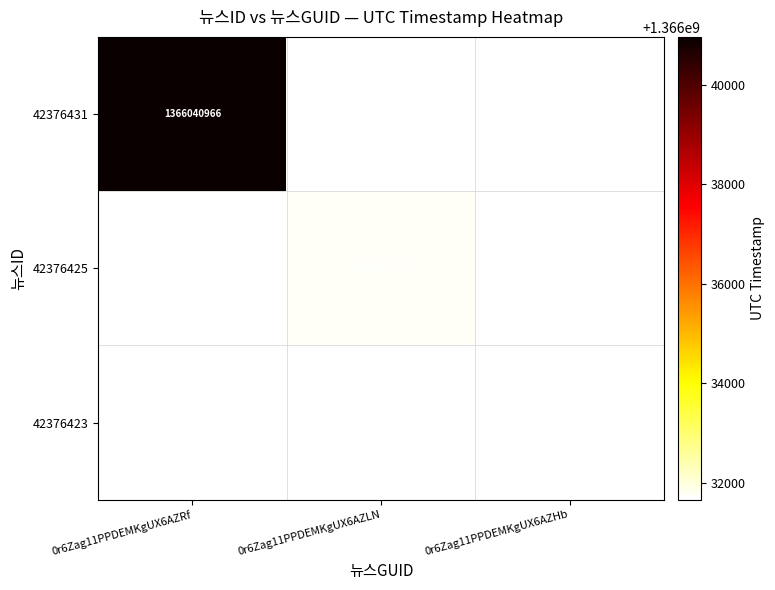

Which category has the lowest value across all series?

0r6Zag11PPDEMKgUX6AZHb